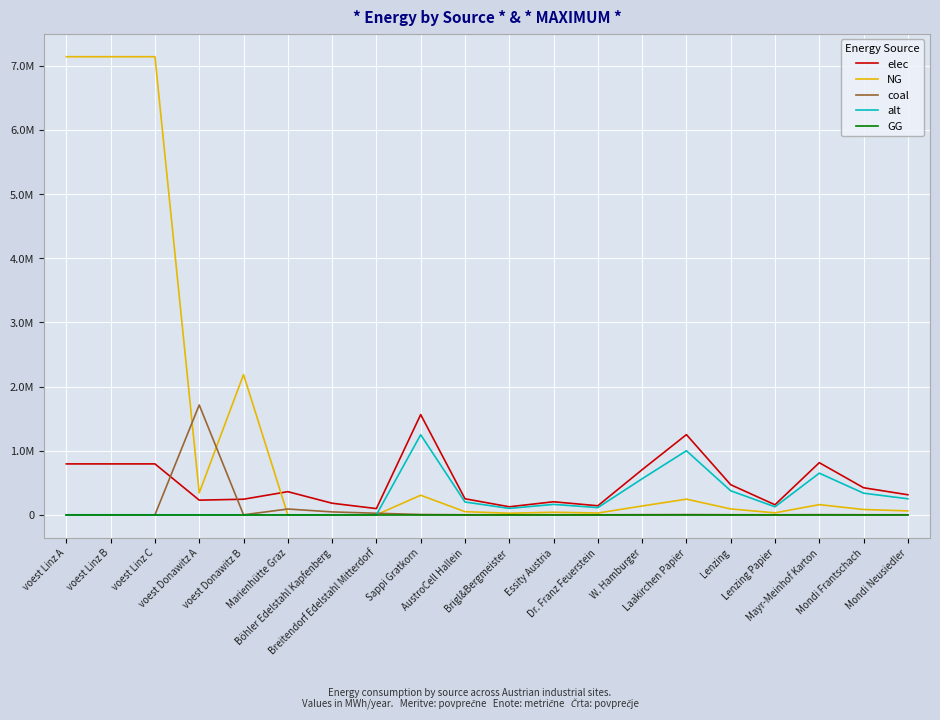

Reading left to right, list all the values displayed in this chart.

elec: voest Linz A=793870.4	voest Linz B=793870.4	voest Linz C=793870.4	voest Donawitz A=228411.3	voest Donawitz B=242990.7	Marienhütte Graz=360800.0	Böhler Edelstahl Kapfenberg=180400.0	Breitendorf Edelstahl Mitterdorf=96800.0	Sappi Gratkorn=1563313.3	AustroCell Hallein=250130.1	Brigl&Bergmeister=125065.1	Essity Austria=203230.7	Dr. Franz Feuerstein=140698.2	W. Hamburger=703491.0	Laakirchen Papier=1250650.6	Lenzing=468994.0	Lenzing Papier=156331.3	Mayr-Meinhof Karton=812922.9	Mondi Frantschach=422094.6	Mondi Neusiedler=312662.7
NG: voest Linz A=7144833.3	voest Linz B=7144833.3	voest Linz C=7144833.3	voest Donawitz A=342616.9	voest Donawitz B=2186916.7	Marienhütte Graz=0.0	Böhler Edelstahl Kapfenberg=0.0	Breitendorf Edelstahl Mitterdorf=0.0	Sappi Gratkorn=305115.3	AustroCell Hallein=48818.4	Brigl&Bergmeister=24409.2	Essity Austria=39665.0	Dr. Franz Feuerstein=27460.4	W. Hamburger=137301.9	Laakirchen Papier=244092.2	Lenzing=91534.6	Lenzing Papier=30511.5	Mayr-Meinhof Karton=158660.0	Mondi Frantschach=82381.1	Mondi Neusiedler=61023.1
coal: voest Linz A=0.0	voest Linz B=0.0	voest Linz C=0.0	voest Donawitz A=1713084.7	voest Donawitz B=0.0	Marienhütte Graz=90200.0	Böhler Edelstahl Kapfenberg=45100.0	Breitendorf Edelstahl Mitterdorf=24200.0	Sappi Gratkorn=4602.0	AustroCell Hallein=736.3	Brigl&Bergmeister=368.2	Essity Austria=598.3	Dr. Franz Feuerstein=414.2	W. Hamburger=2070.9	Laakirchen Papier=3681.6	Lenzing=1380.6	Lenzing Papier=460.2	Mayr-Meinhof Karton=2393.1	Mondi Frantschach=1242.5	Mondi Neusiedler=920.4
alt: voest Linz A=0.0	voest Linz B=0.0	voest Linz C=0.0	voest Donawitz A=0.0	voest Donawitz B=0.0	Marienhütte Graz=0.0	Böhler Edelstahl Kapfenberg=0.0	Breitendorf Edelstahl Mitterdorf=0.0	Sappi Gratkorn=1248687.1	AustroCell Hallein=199789.9	Brigl&Bergmeister=99895.0	Essity Austria=162329.3	Dr. Franz Feuerstein=112381.8	W. Hamburger=561909.2	Laakirchen Papier=998949.7	Lenzing=374606.1	Lenzing Papier=124868.7	Mayr-Meinhof Karton=649317.3	Mondi Frantschach=337145.5	Mondi Neusiedler=249737.4
GG: voest Linz A=0.0	voest Linz B=0.0	voest Linz C=0.0	voest Donawitz A=0.0	voest Donawitz B=0.0	Marienhütte Graz=0.0	Böhler Edelstahl Kapfenberg=0.0	Breitendorf Edelstahl Mitterdorf=0.0	Sappi Gratkorn=0.0	AustroCell Hallein=0.0	Brigl&Bergmeister=0.0	Essity Austria=0.0	Dr. Franz Feuerstein=0.0	W. Hamburger=0.0	Laakirchen Papier=0.0	Lenzing=0.0	Lenzing Papier=0.0	Mayr-Meinhof Karton=0.0	Mondi Frantschach=0.0	Mondi Neusiedler=0.0